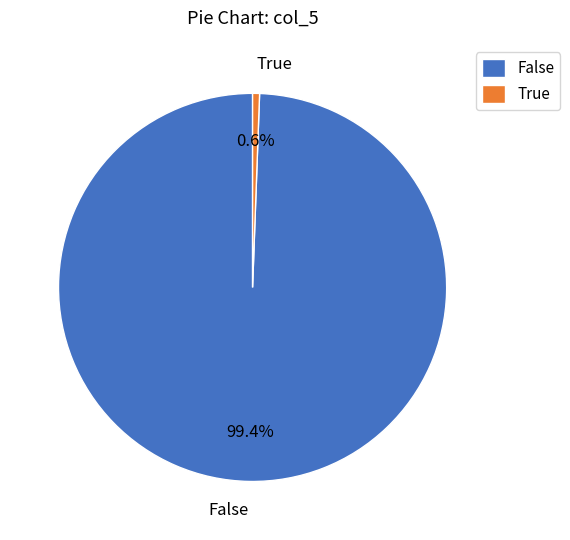

Does False account for over 50% of the chart?

Yes